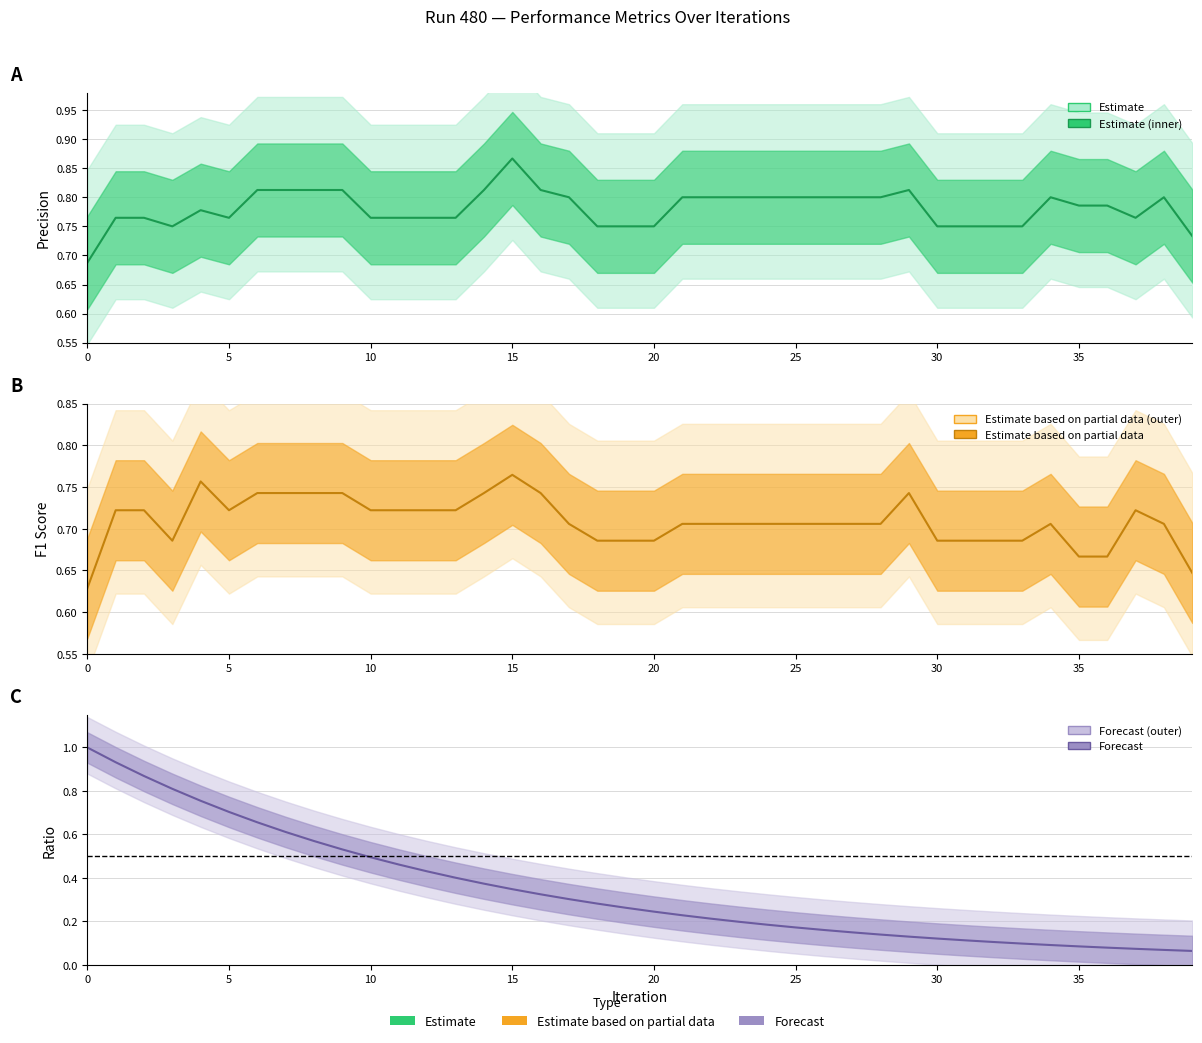

Reading left to right, what are all the values shown in this chart?

precision: 0=0.7	1=0.8	2=0.8	3=0.8	4=0.8	5=0.8	6=0.8	7=0.8	8=0.8	9=0.8	10=0.8	11=0.8	12=0.8	13=0.8	14=0.8	15=0.9	16=0.8	17=0.8	18=0.8	19=0.8	20=0.8	21=0.8	22=0.8	23=0.8	24=0.8	25=0.8	26=0.8	27=0.8	28=0.8	29=0.8	30=0.8	31=0.8	32=0.8	33=0.8	34=0.8	35=0.8	36=0.8	37=0.8	38=0.8	39=0.7
f1: 0=0.6	1=0.7	2=0.7	3=0.7	4=0.8	5=0.7	6=0.7	7=0.7	8=0.7	9=0.7	10=0.7	11=0.7	12=0.7	13=0.7	14=0.7	15=0.8	16=0.7	17=0.7	18=0.7	19=0.7	20=0.7	21=0.7	22=0.7	23=0.7	24=0.7	25=0.7	26=0.7	27=0.7	28=0.7	29=0.7	30=0.7	31=0.7	32=0.7	33=0.7	34=0.7	35=0.7	36=0.7	37=0.7	38=0.7	39=0.6
Ratio: 0=1.0	1=0.9	2=0.9	3=0.8	4=0.8	5=0.7	6=0.7	7=0.6	8=0.6	9=0.5	10=0.5	11=0.5	12=0.4	13=0.4	14=0.4	15=0.3	16=0.3	17=0.3	18=0.3	19=0.3	20=0.2	21=0.2	22=0.2	23=0.2	24=0.2	25=0.2	26=0.2	27=0.1	28=0.1	29=0.1	30=0.1	31=0.1	32=0.1	33=0.1	34=0.1	35=0.1	36=0.1	37=0.1	38=0.1	39=0.1